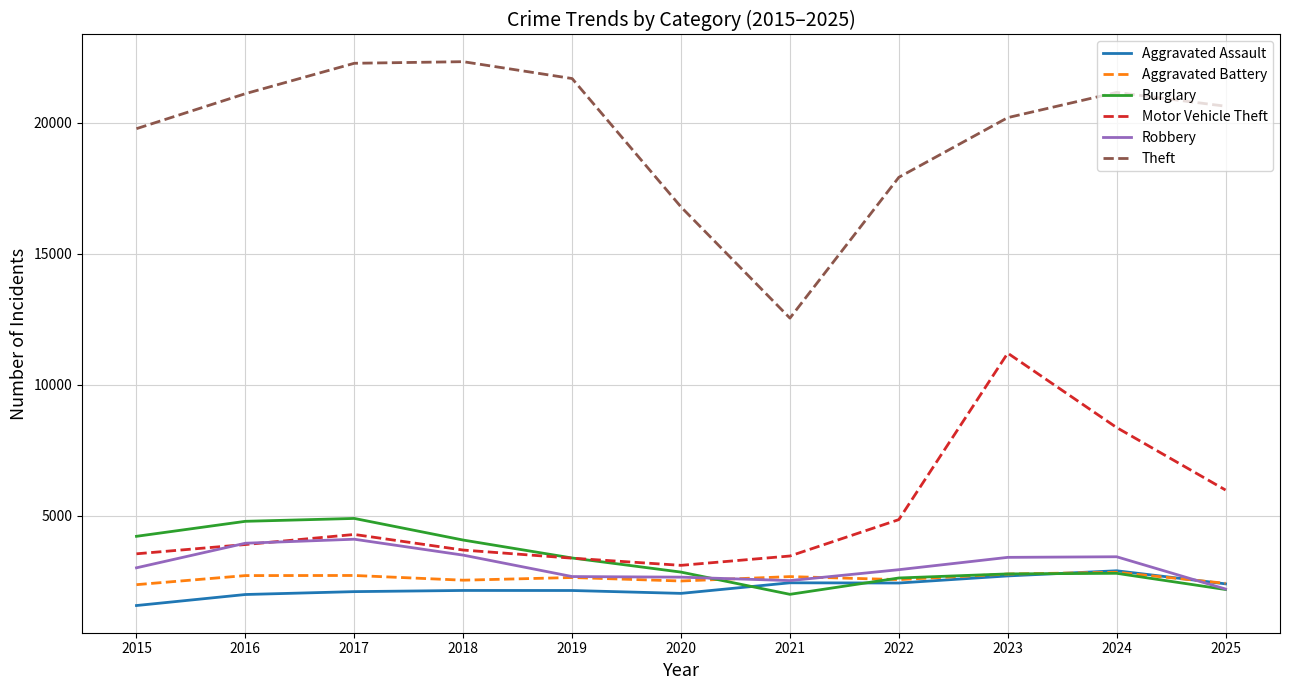

What is the lowest value of the Burglary series?

1992